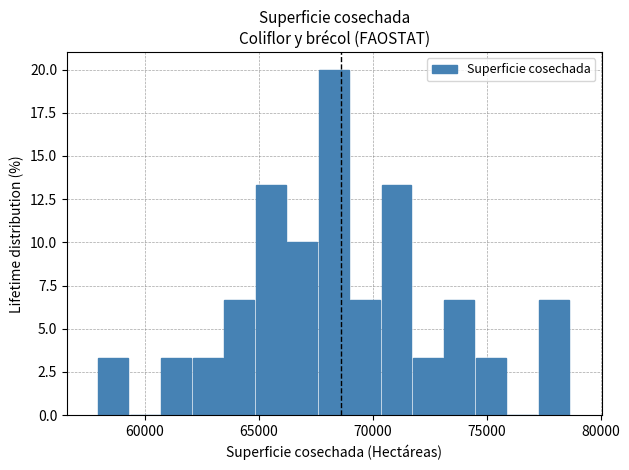

Read against the x-axis, roughly where is the centre of the tallest bar?

68500